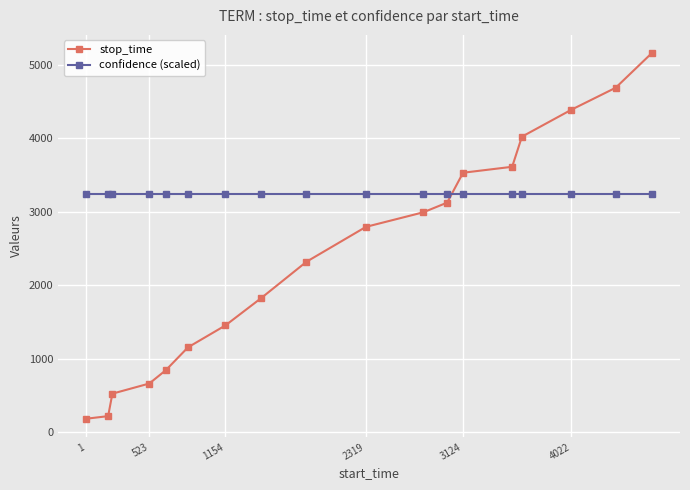

How many series are shown in this chart?

2